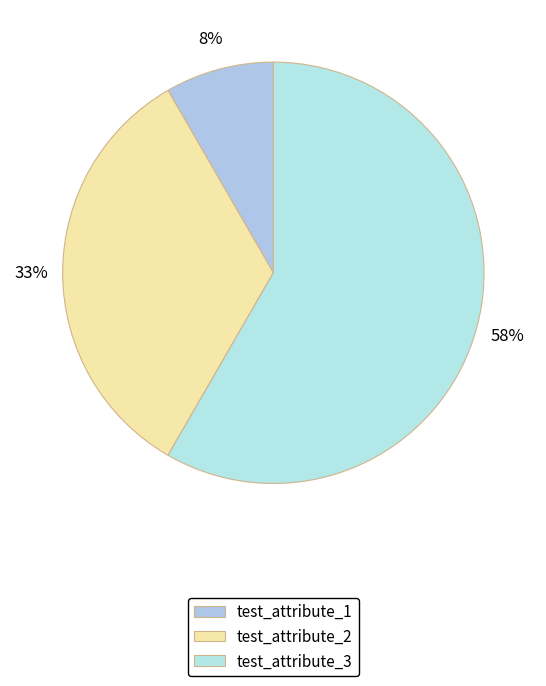

How many segments does this pie chart have?

3